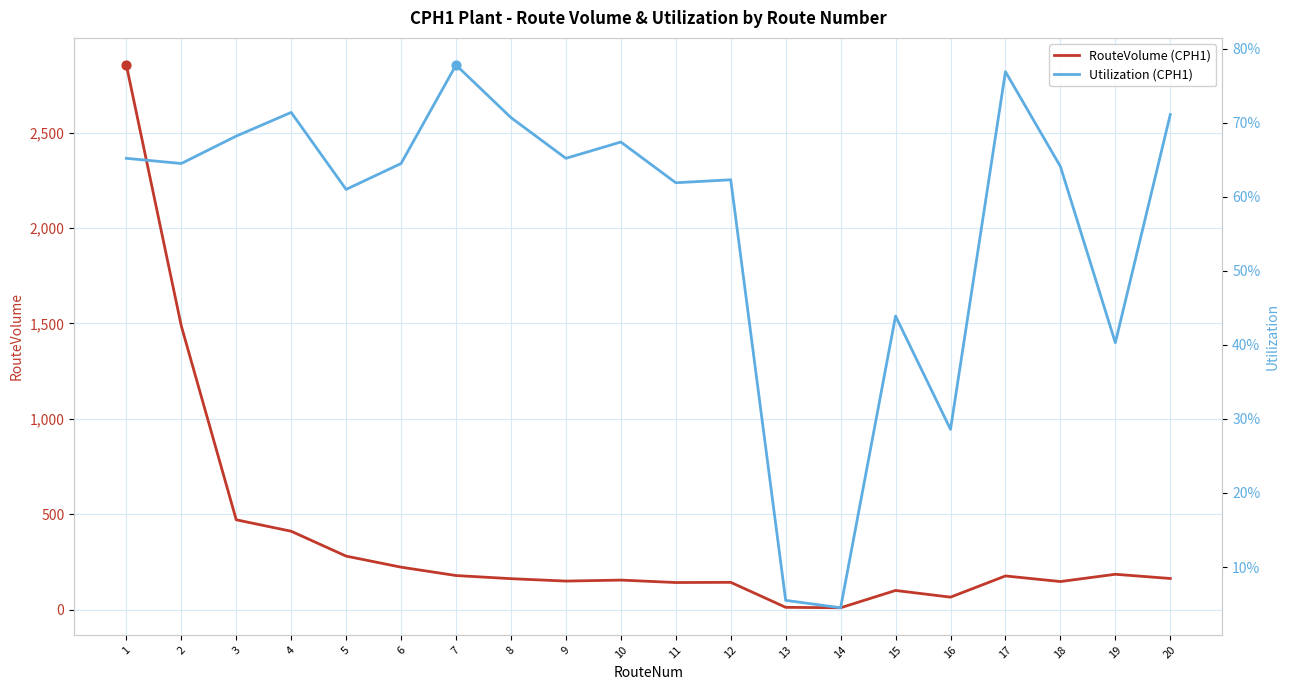

Is the value of Utilization (CPH1) at 3 greater than the value of RouteVolume (CPH1) at 5?

No